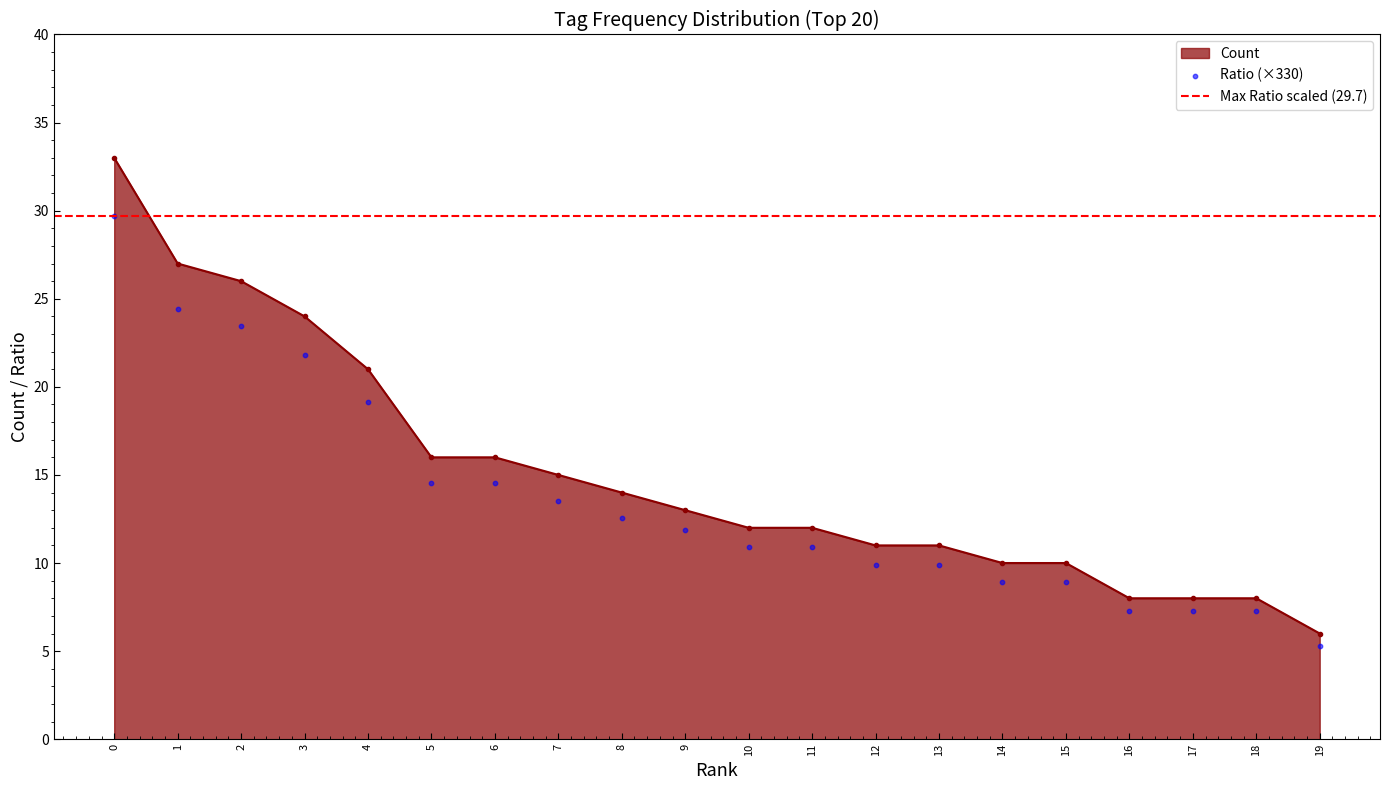

What is the value of the Count point at the 19th from the left?

8